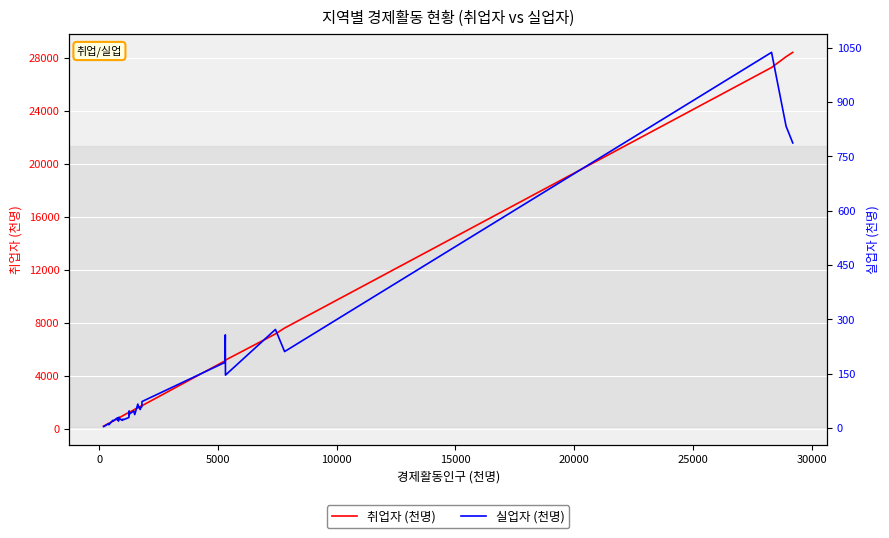

In 실업자 (천명), how many points are higher than both neighbors (excluding endpoints)?

12